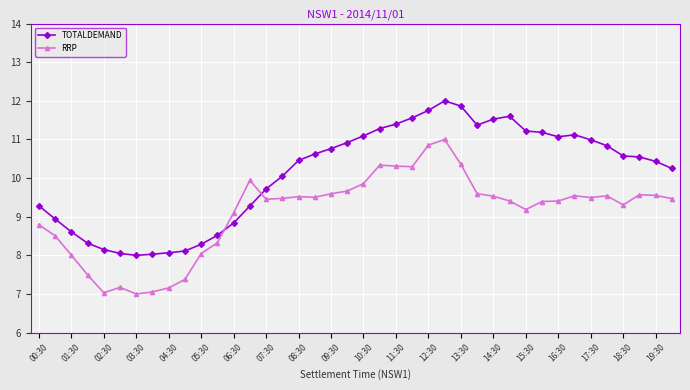

How many times do TOTALDEMAND and RRP cross each other?

2